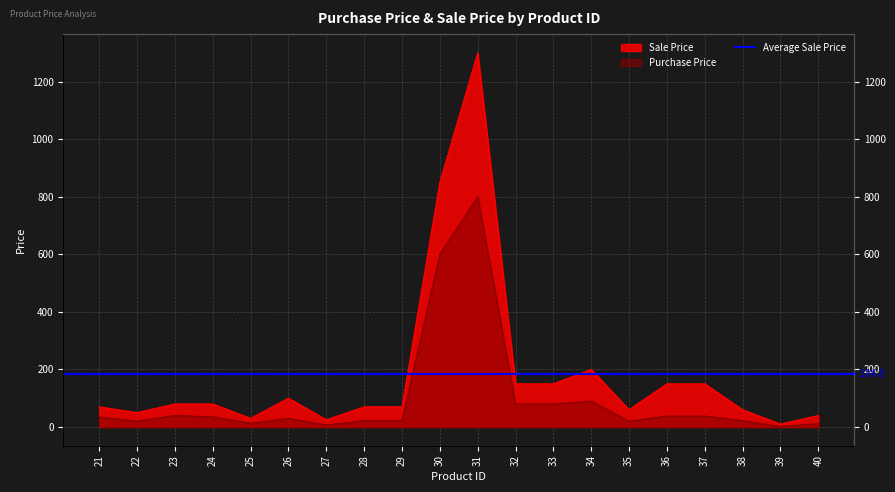

The value of product_sale_price at 39 is 7. True or false?

False